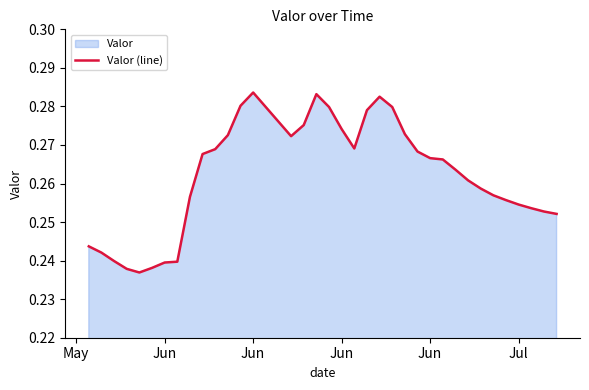

Does the chart have visible grid lines?

No